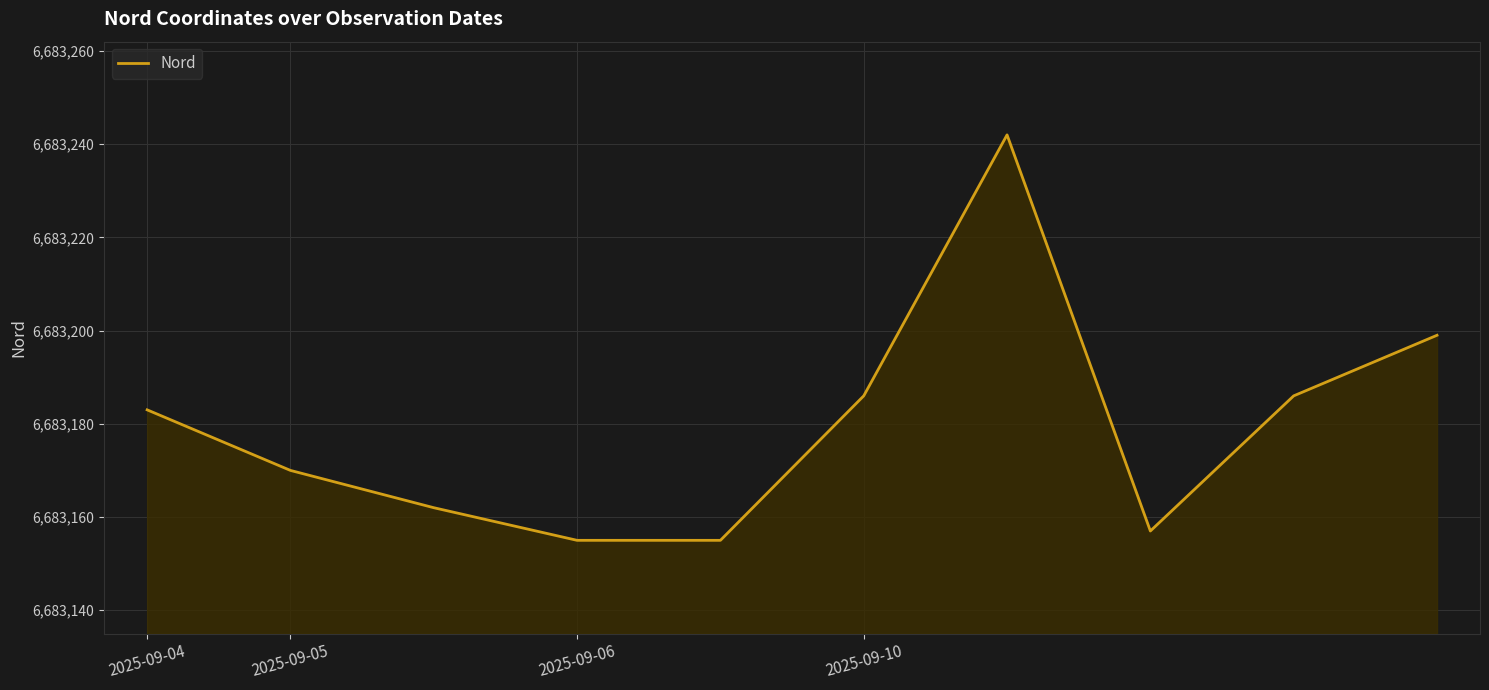

True or false: there are more than 2 points higher than both neighbors.

False